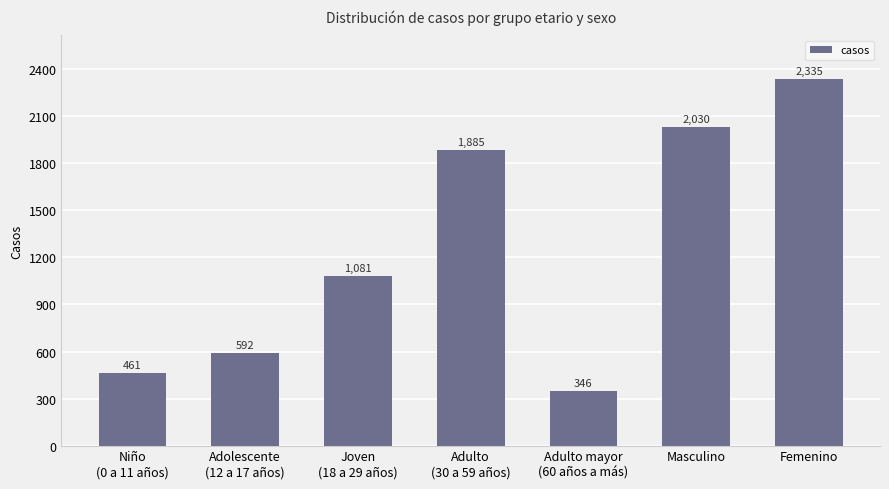

What is the value of the 2nd bar from the left?

592